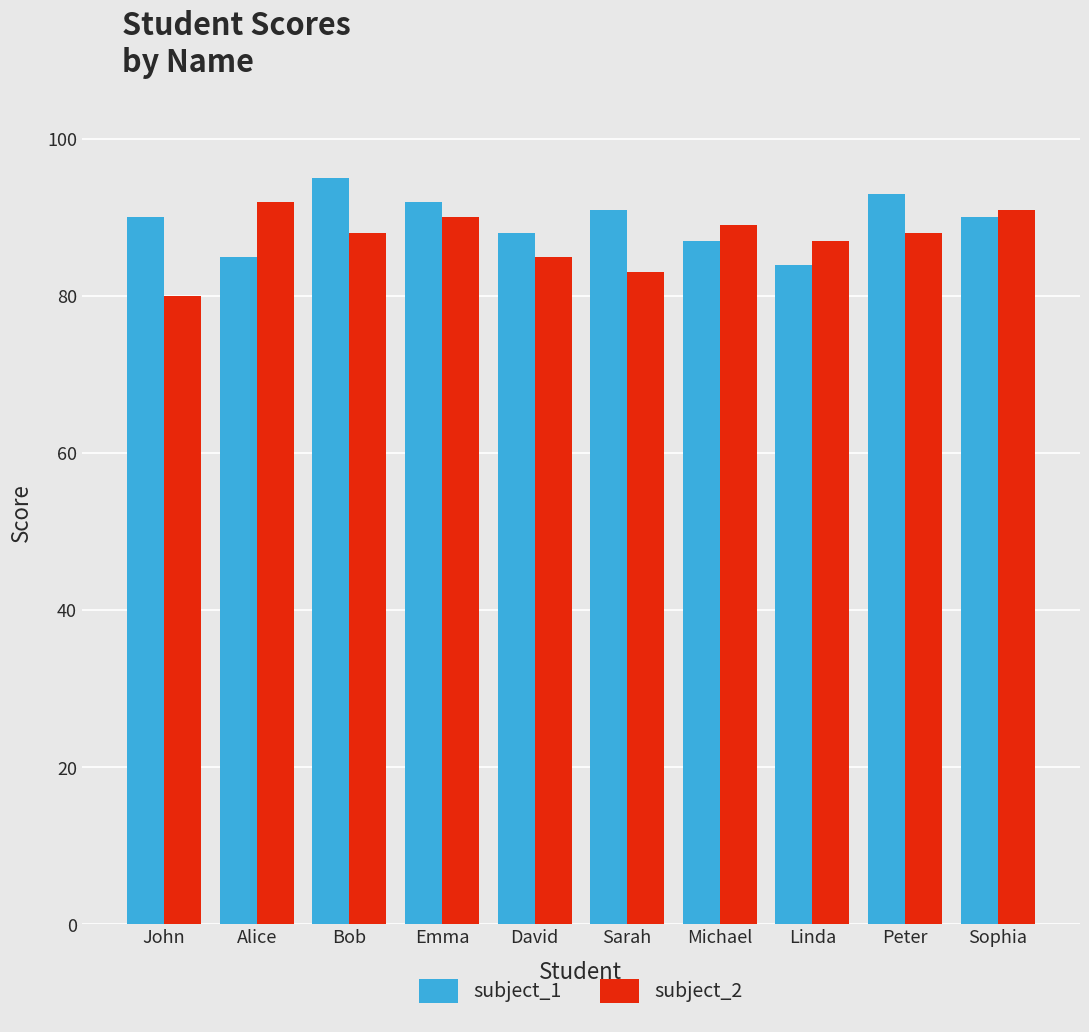

What value does the subject_1 series have at David, to the nearest 5?

90